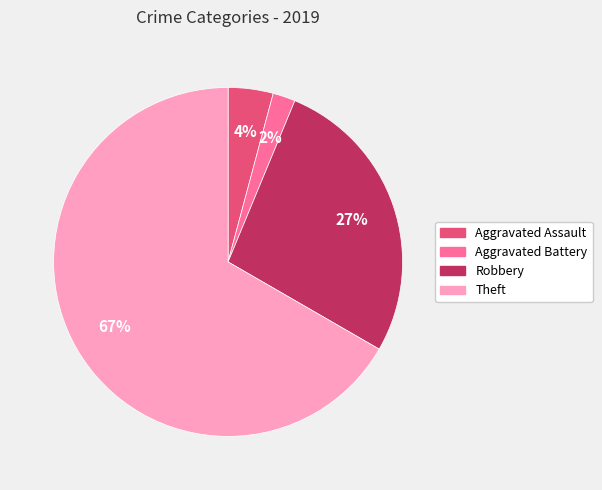

Do Robbery and Aggravated Assault together represent more than half of the pie?

No